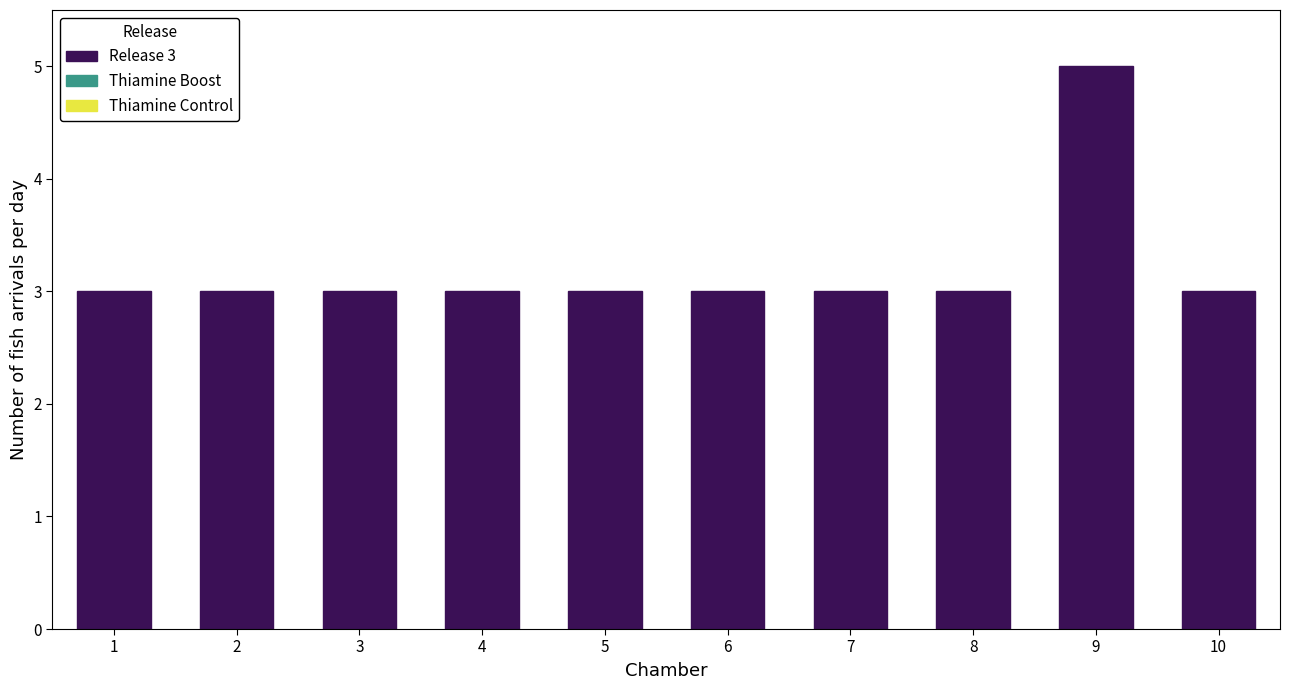

Reading left to right, extract all data points from this chart.

3	3	3	3	3	3	3	3	5	3